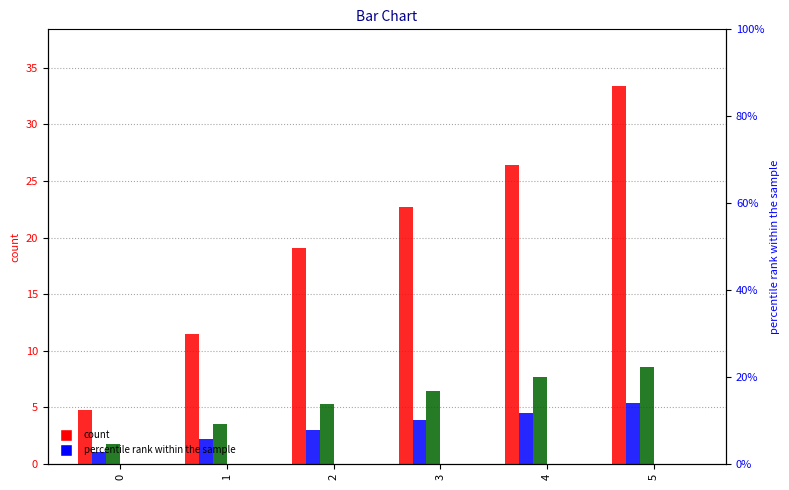

List the labels in order of Retail_0003 value, largest first.

5, 4, 3, 2, 1, 0